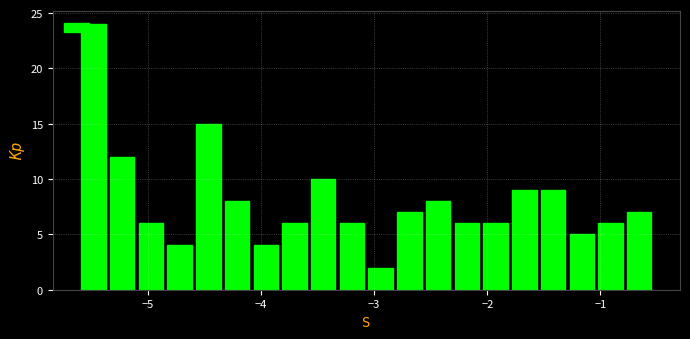

Read against the x-axis, roughly where is the centre of the tallest bar?

-5.5